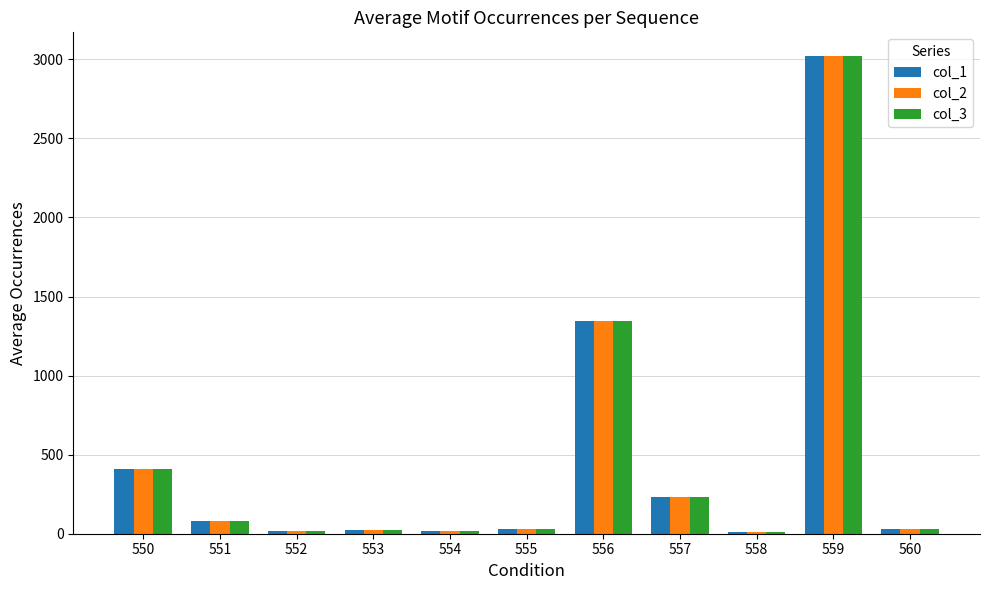

Is the value of col_1 at 550 greater than the value of col_3 at 557?

Yes